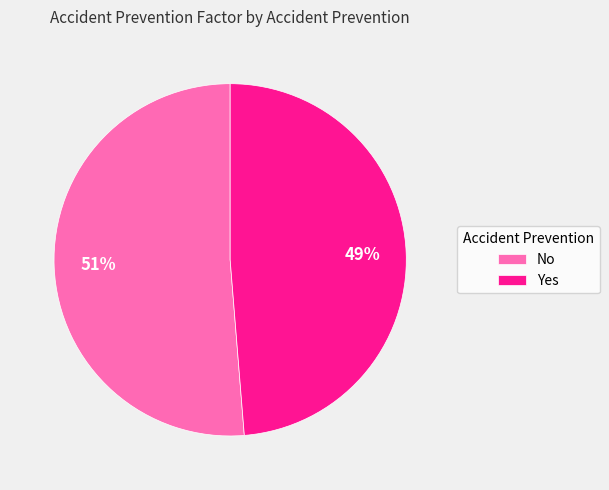

Rank the categories by value from highest to lowest.

No, Yes